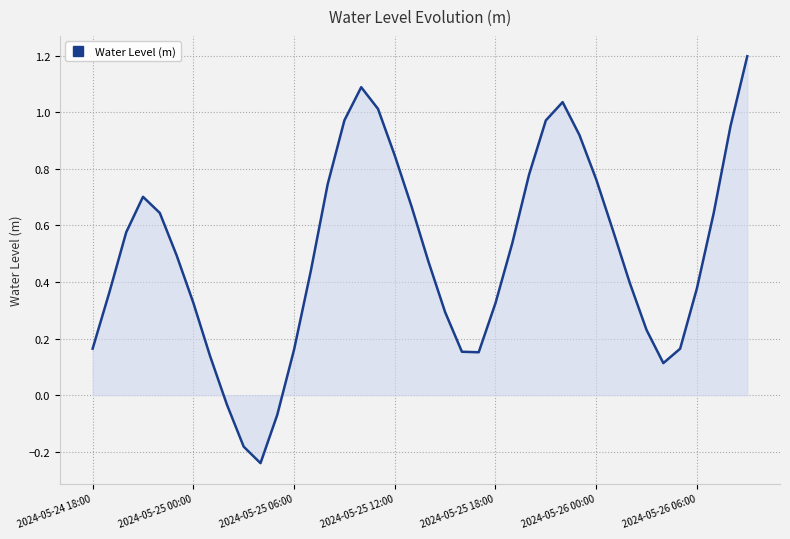

What is the greatest value displayed?

1.2